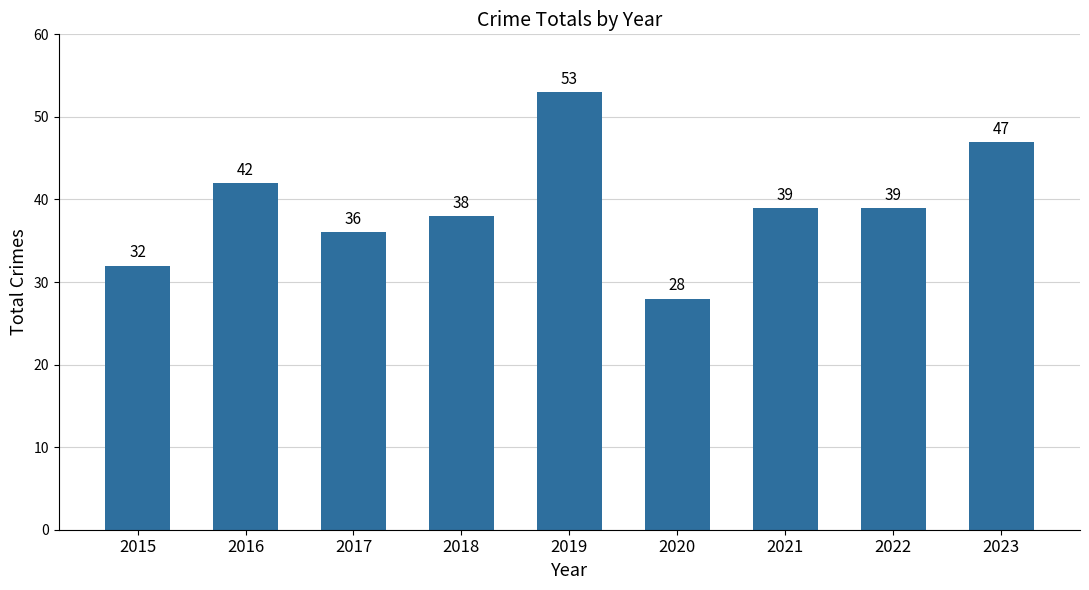

Does the chart contain any negative values?

No